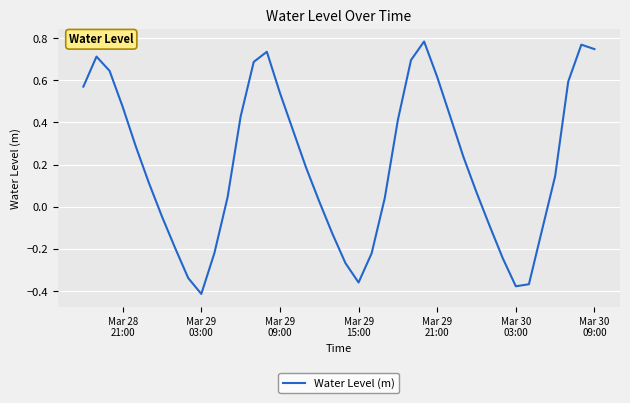

Count the number of categories in the chart.

40